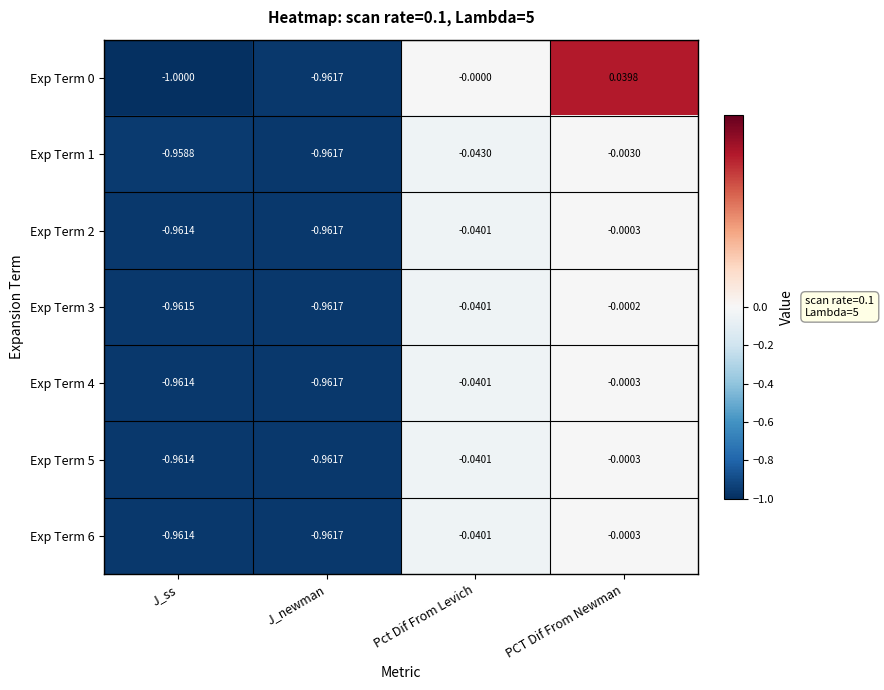

Where is Exp Term 6 nearest to the value 0?

PCT Dif From Newman